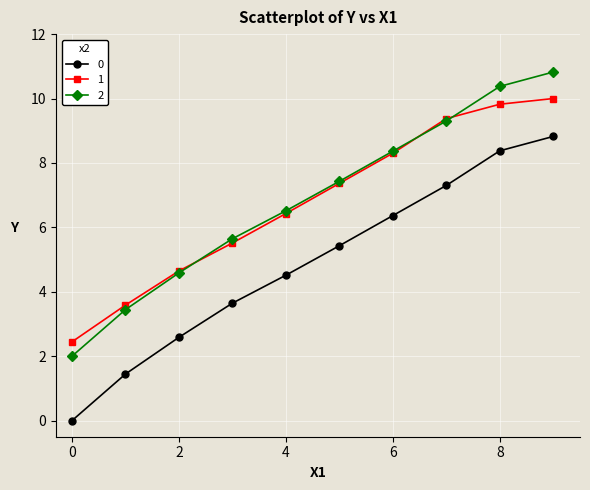

What is the highest value of the 1 series?

10.0